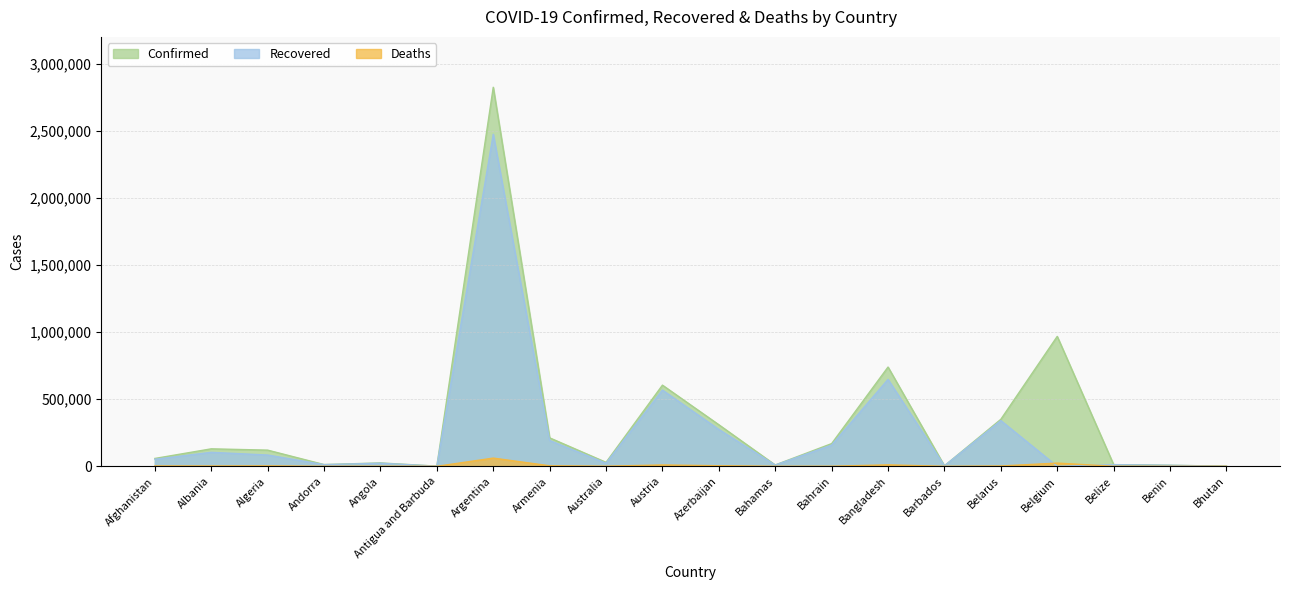

List the series in order of their overall mean, highest first.

Confirmed, Recovered, Deaths